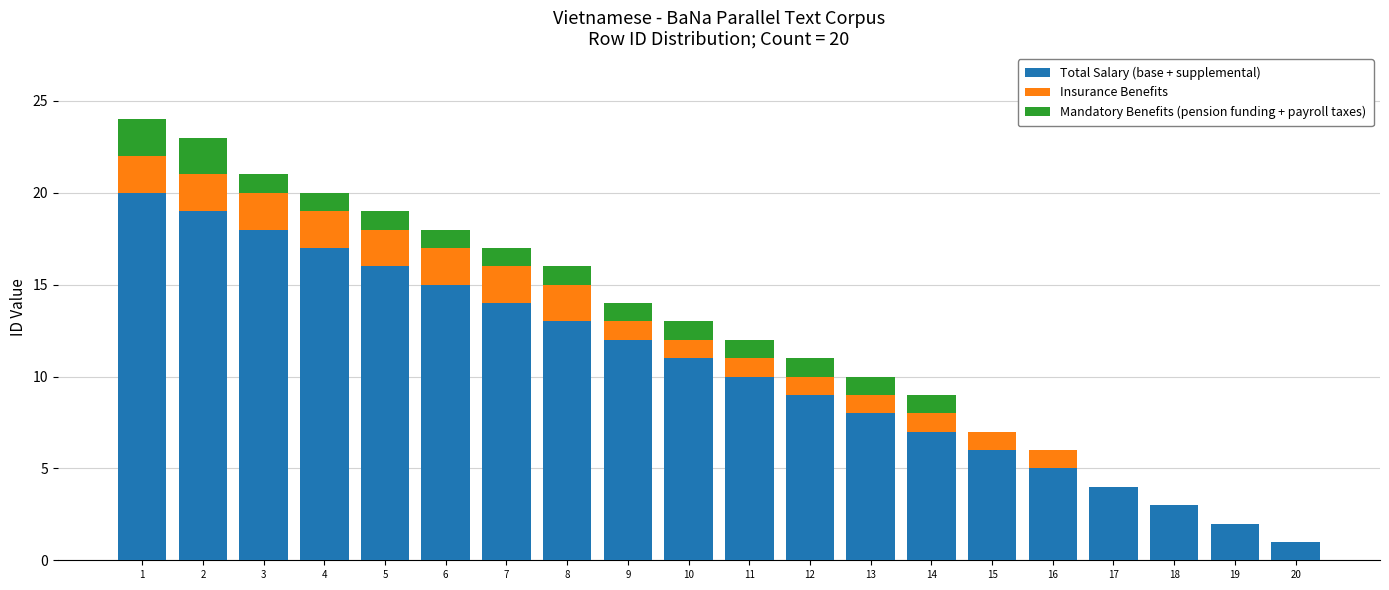

What is the maximum value for Total Salary (base + supplemental)?

20